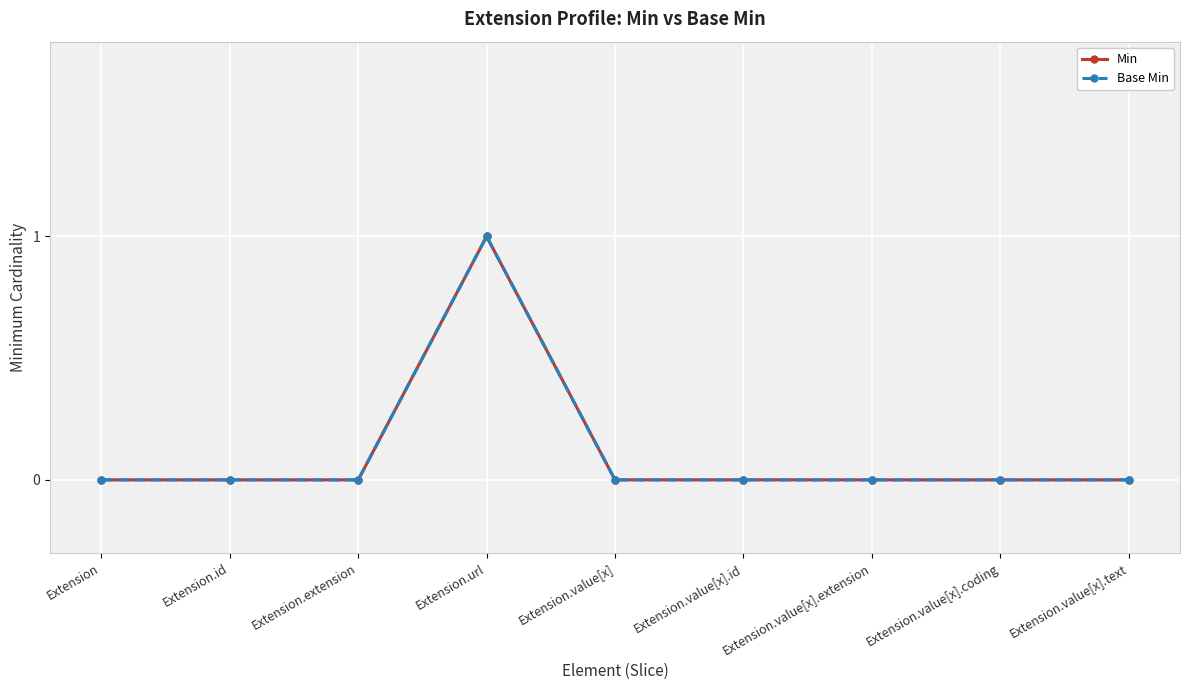

Does the chart have visible grid lines?

Yes